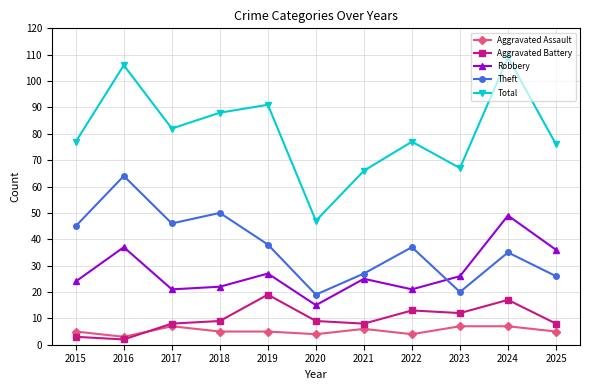

Reading left to right, extract all data points from this chart.

Aggravated Assault: 2015=5	2016=3	2017=7	2018=5	2019=5	2020=4	2021=6	2022=4	2023=7	2024=7	2025=5
Aggravated Battery: 2015=3	2016=2	2017=8	2018=9	2019=19	2020=9	2021=8	2022=13	2023=12	2024=17	2025=8
Robbery: 2015=24	2016=37	2017=21	2018=22	2019=27	2020=15	2021=25	2022=21	2023=26	2024=49	2025=36
Theft: 2015=45	2016=64	2017=46	2018=50	2019=38	2020=19	2021=27	2022=37	2023=20	2024=35	2025=26
Total: 2015=77	2016=106	2017=82	2018=88	2019=91	2020=47	2021=66	2022=77	2023=67	2024=109	2025=76